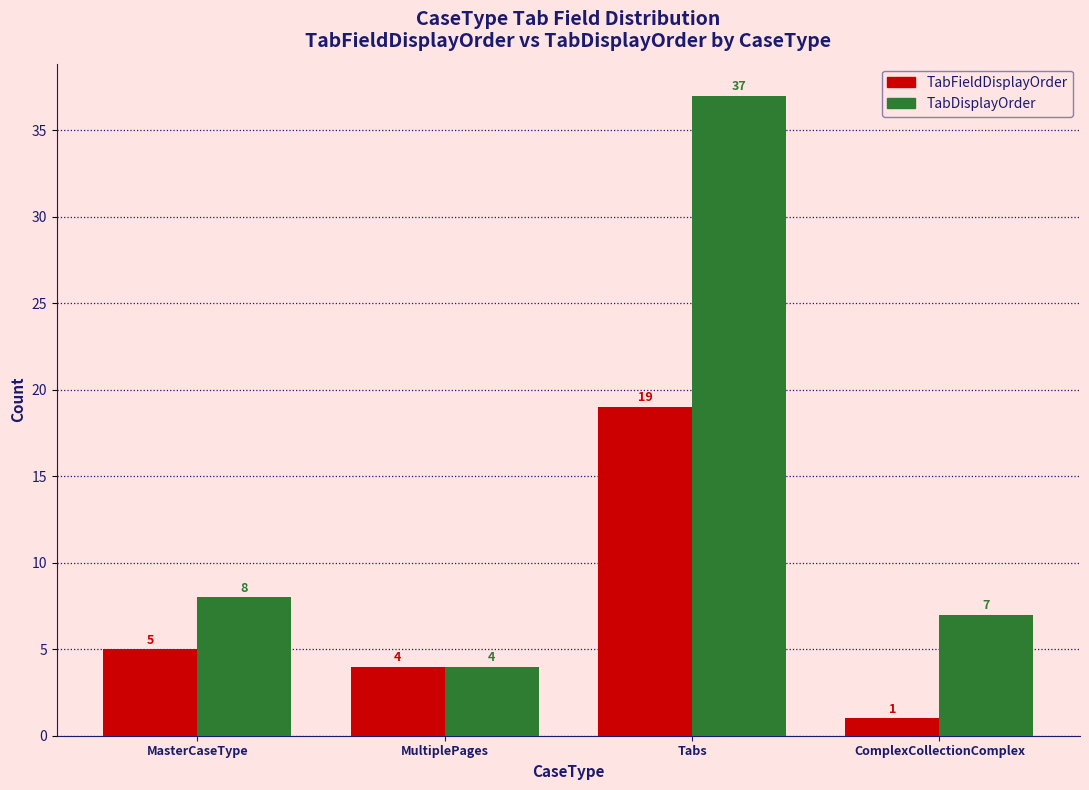

What is the spread (max minus min) of values at ComplexCollectionComplex?

6